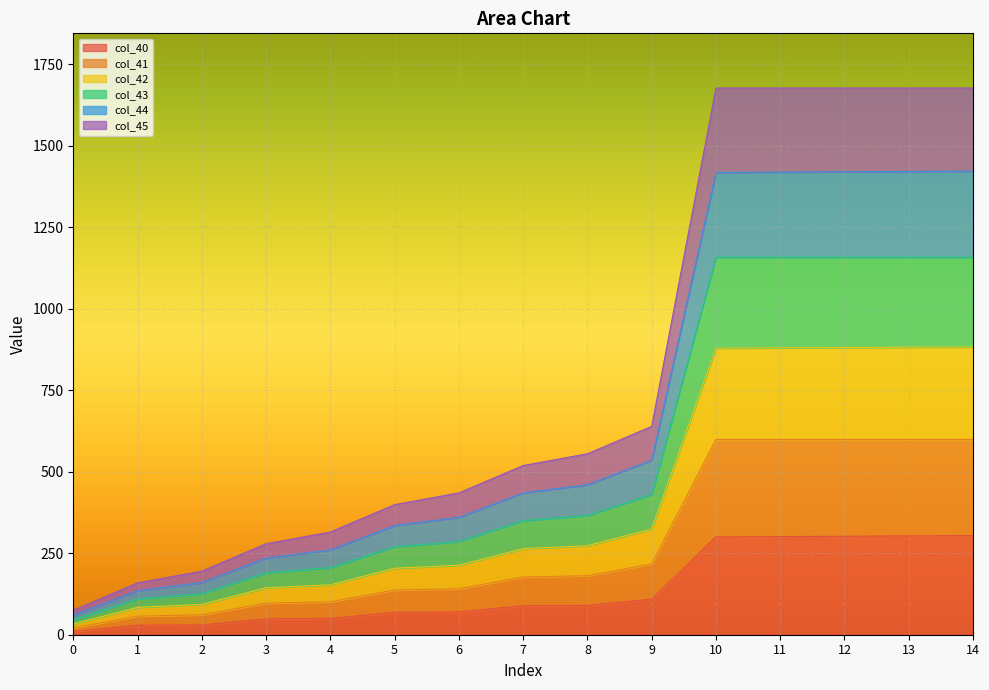

Which series changed the most between 11 and 13?

col_40